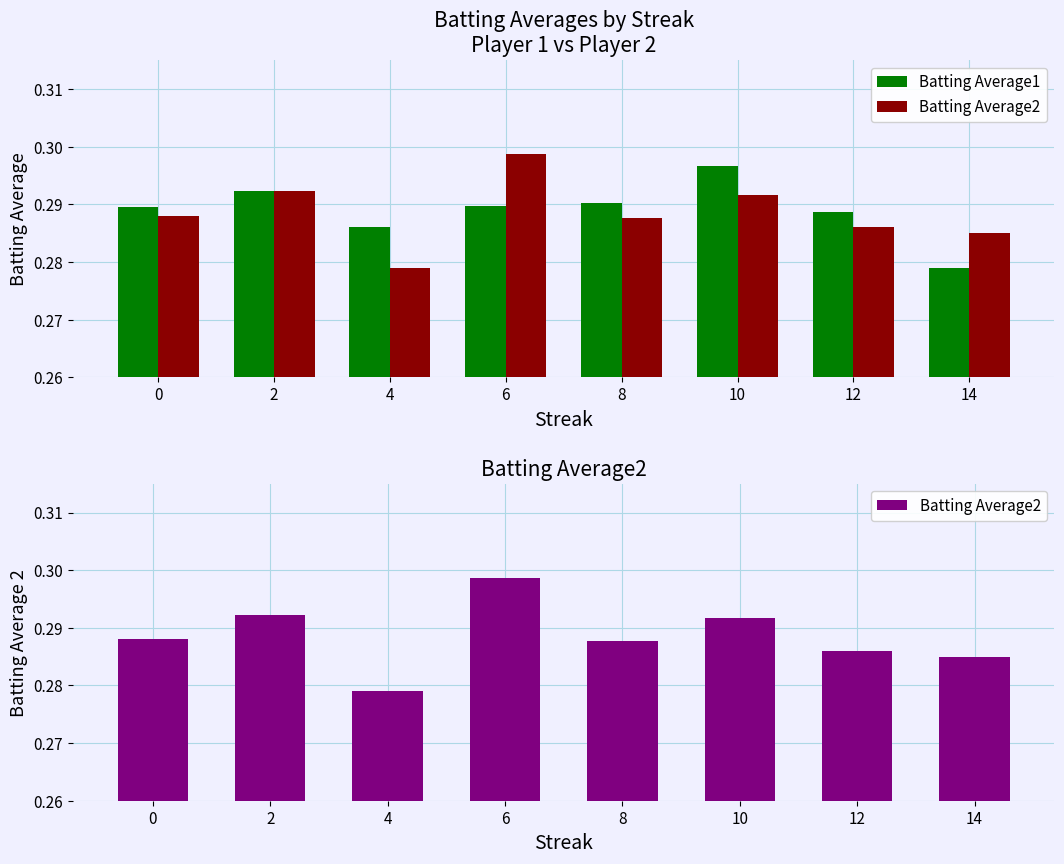

True or false: Batting Average2 has a value of 0.2 at 8.

False